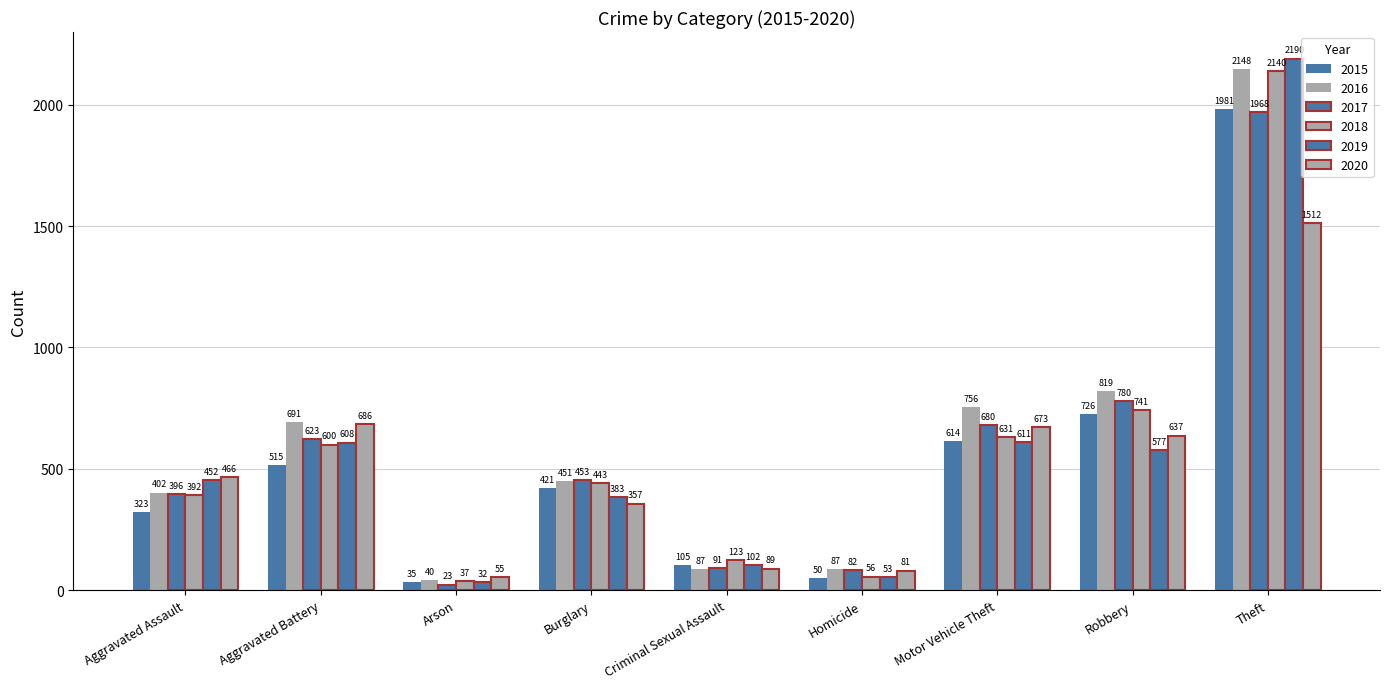

How many data points does each series have?

9